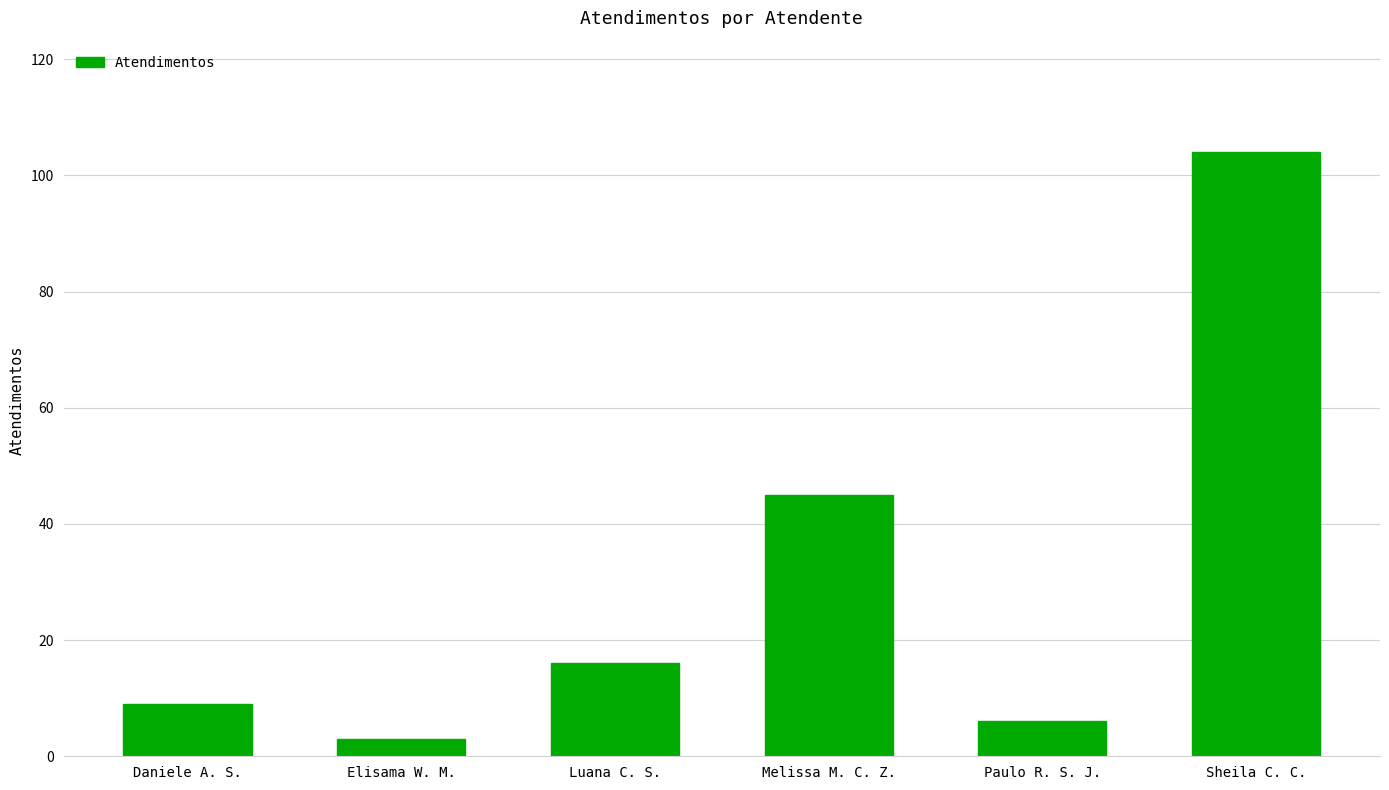

Is it true that the value at Daniele A. S. is 9?

True